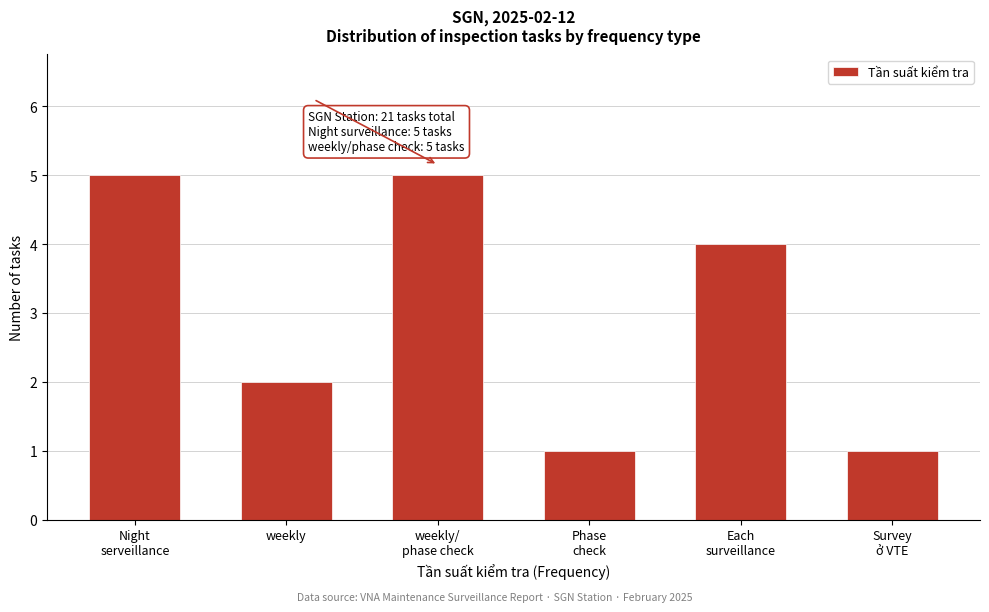

Reading right to left, extract all data points from this chart.

1	4	1	5	2	5